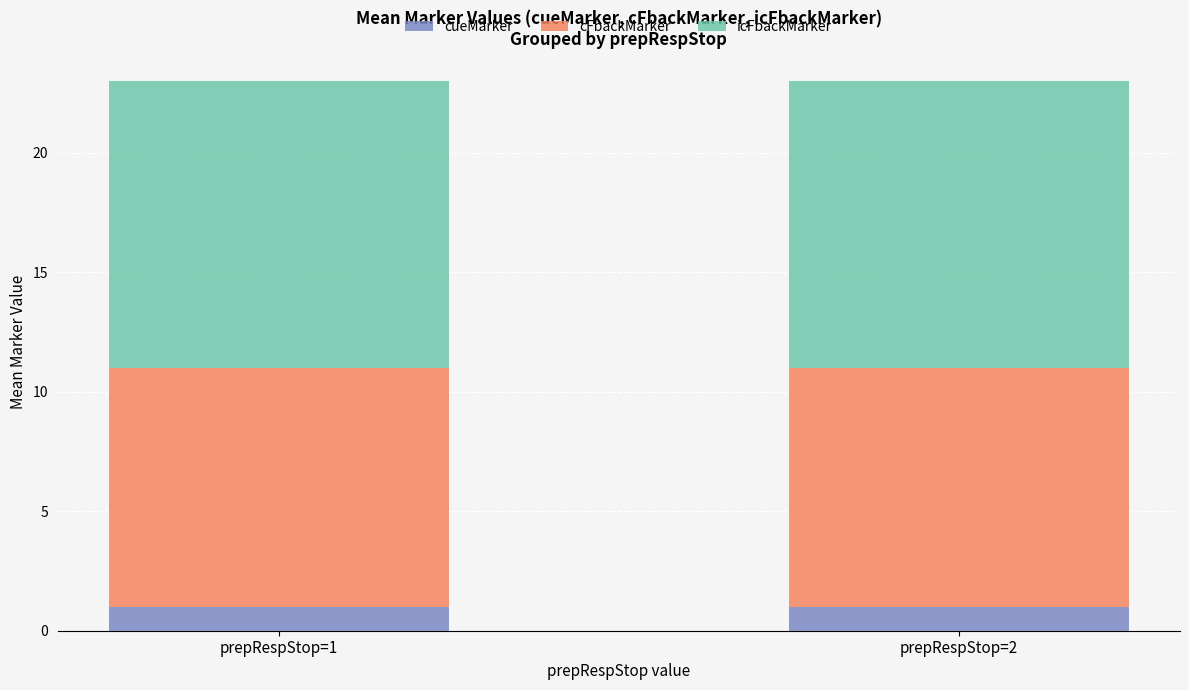

What is the total value across all series at prepRespStop=2?

23